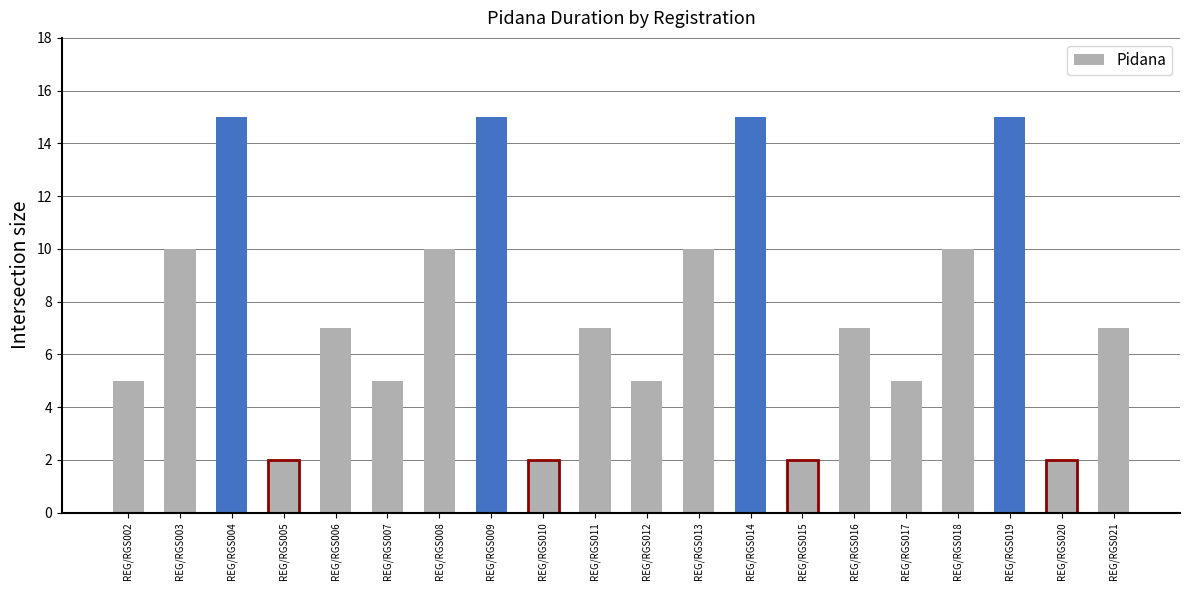

What is the smallest value displayed?

2